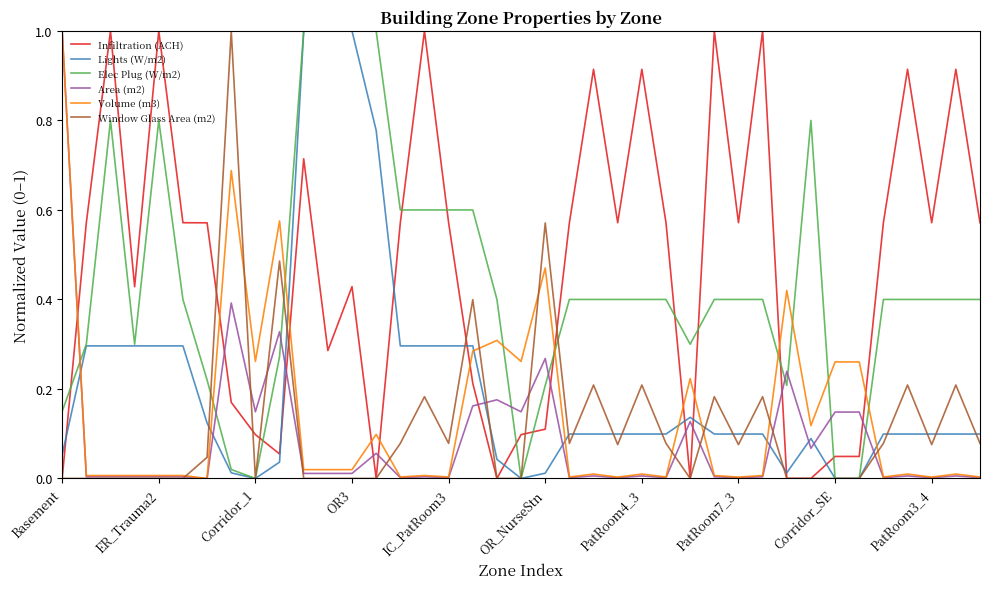

What is the greatest value displayed?

1.0